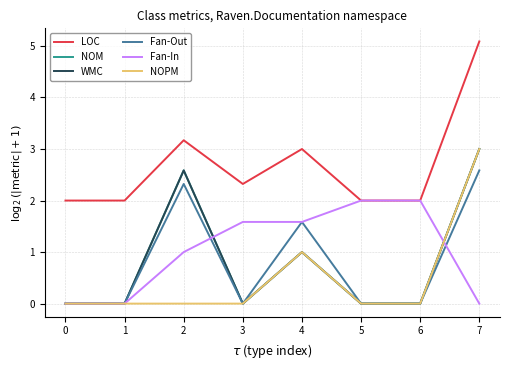

At which label does LOC reach its peak?

7